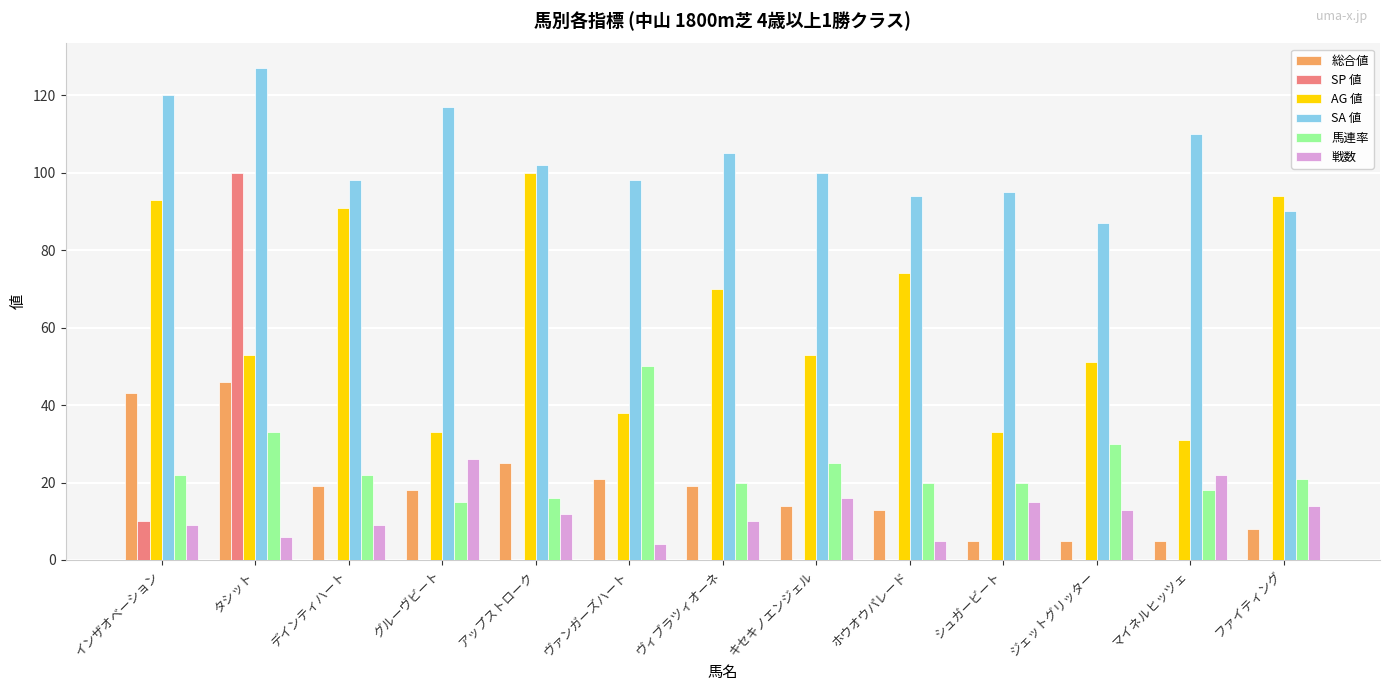

Which series has the largest total across all categories?

SA 値